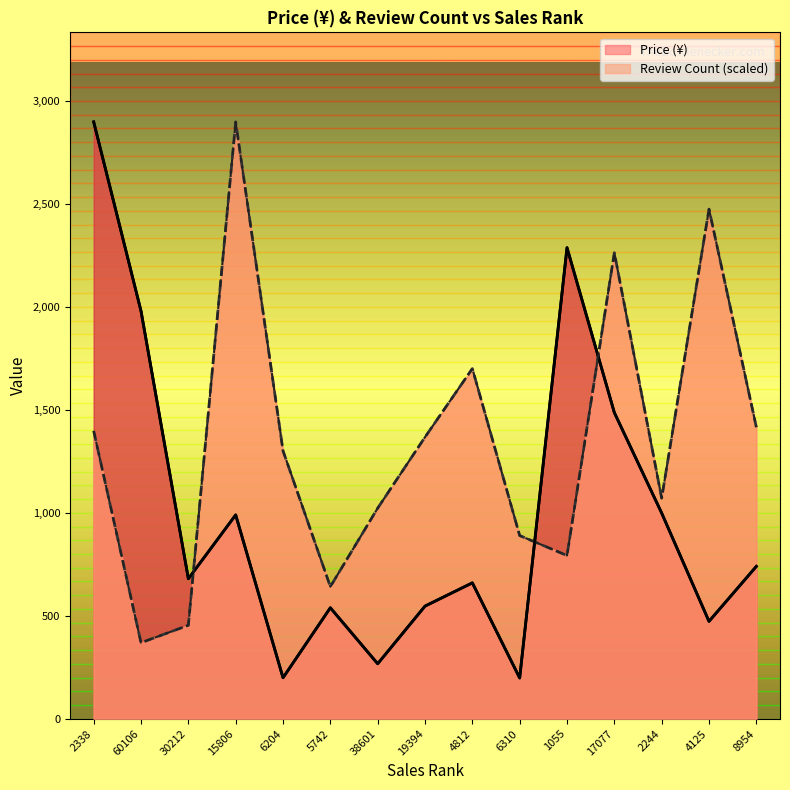

Which series has the largest range (max minus min)?

Price (¥)